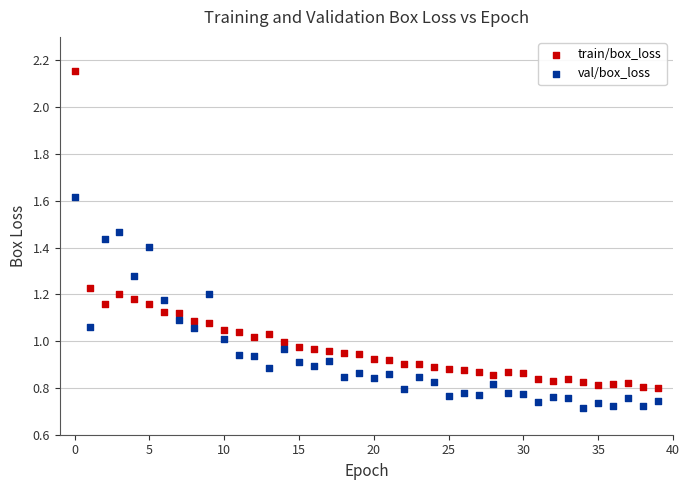

What are all the series names shown in the legend?

train/box_loss, val/box_loss